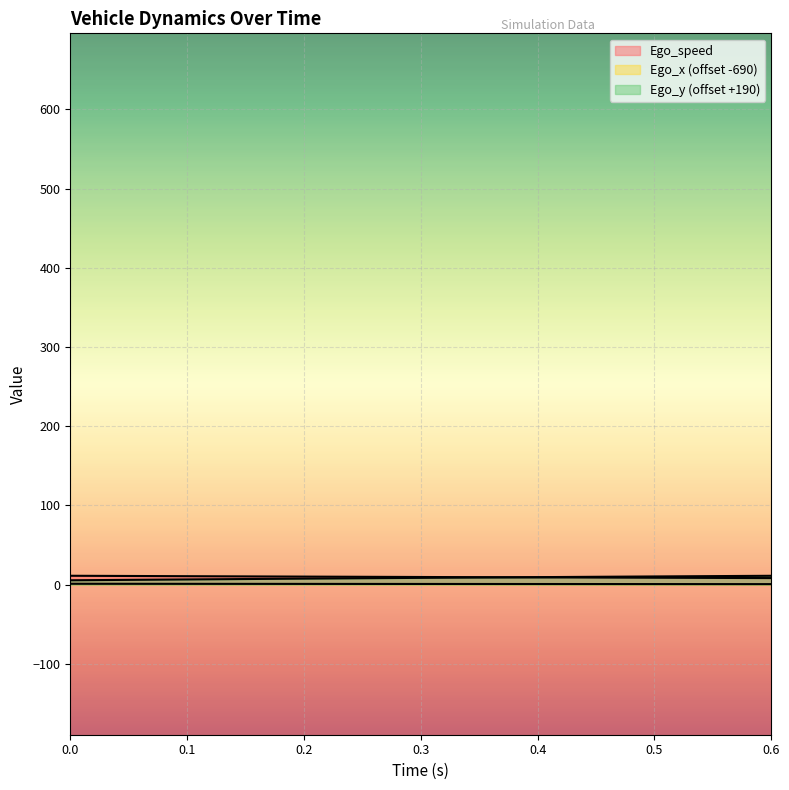

True or false: Ego_y and Ego_x intersect in this chart.

False